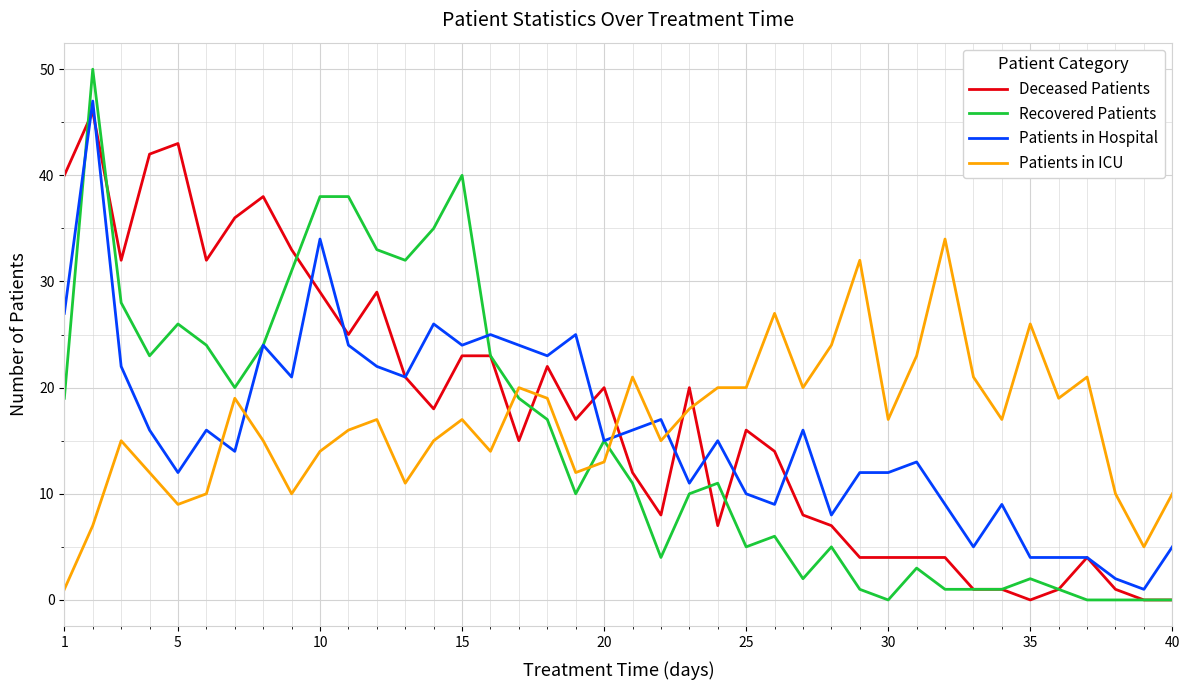

List the series in order of their peak value, highest first.

Recovered Patients, Patients in Hospital, Deceased Patients, Patients in ICU